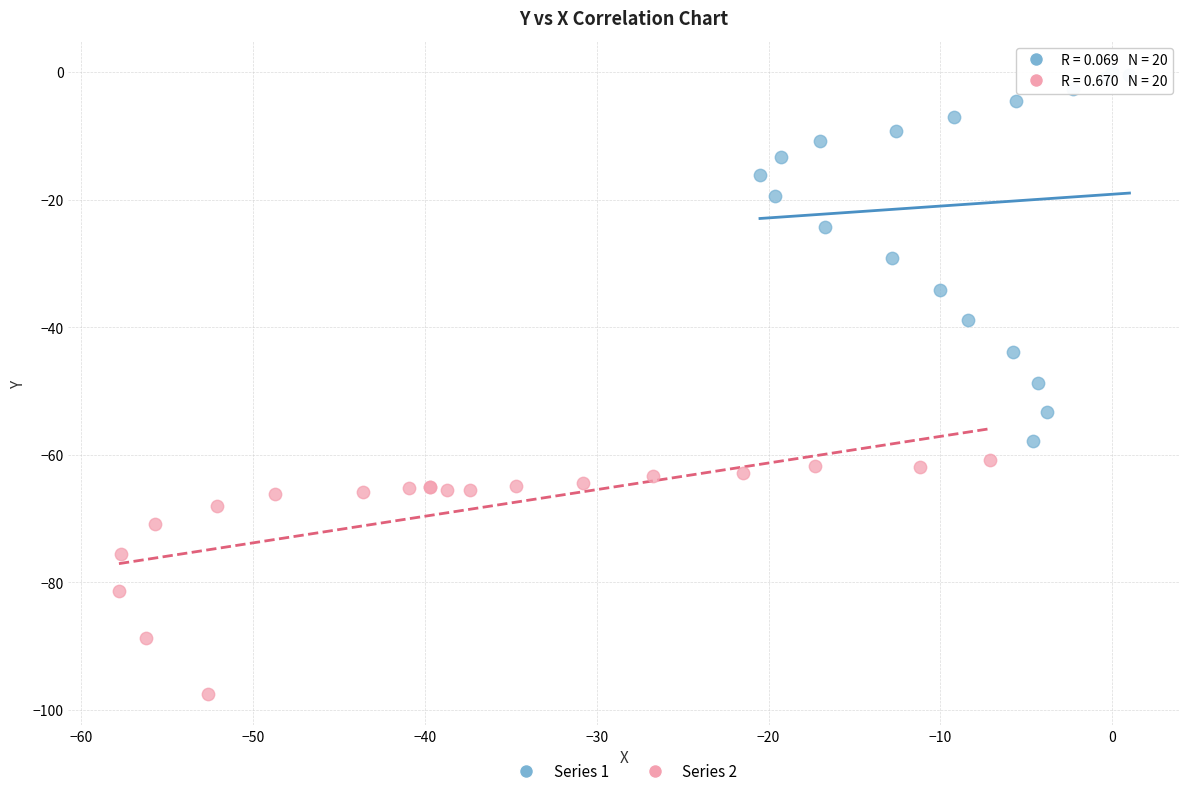

What are all the series names shown in the legend?

Series 1, Series 2